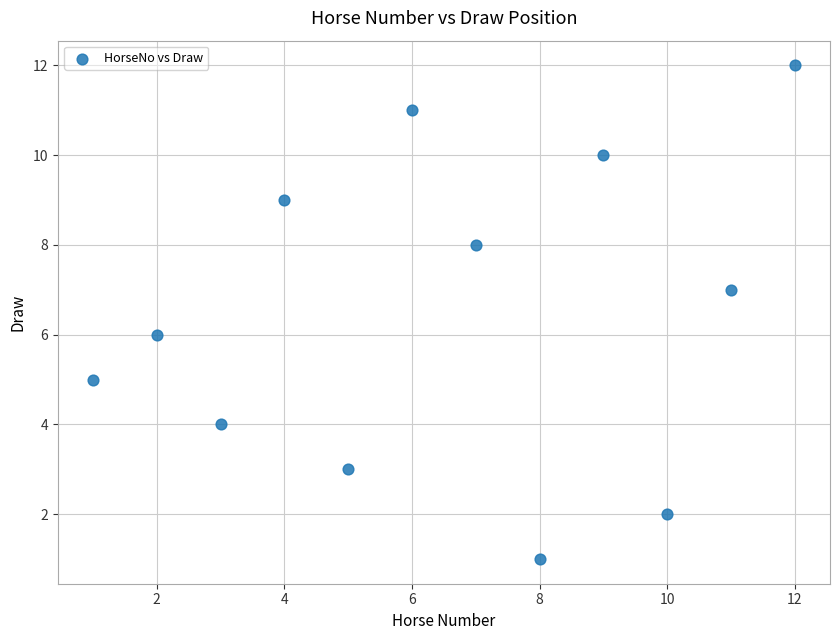

What is the average X value?

6